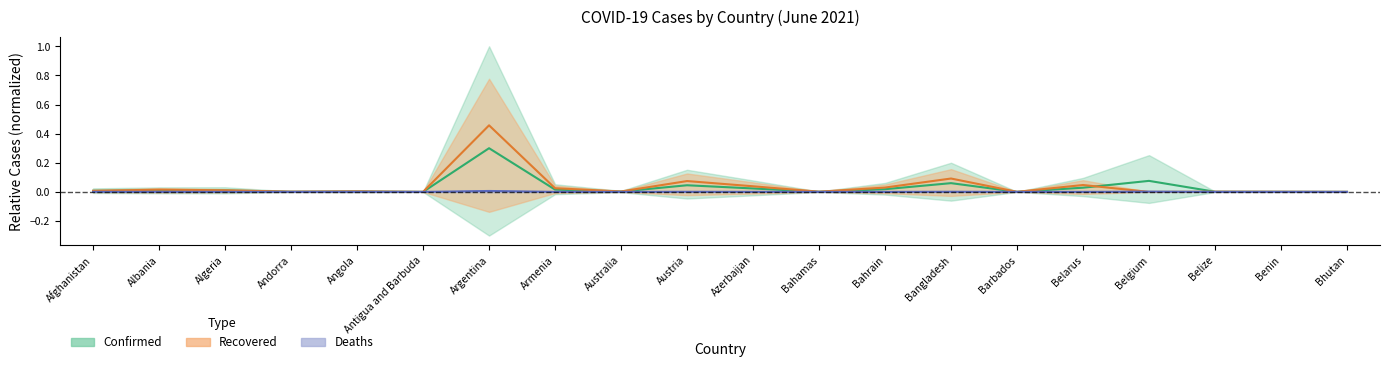

Which series has the widest spread of values?

Recovered